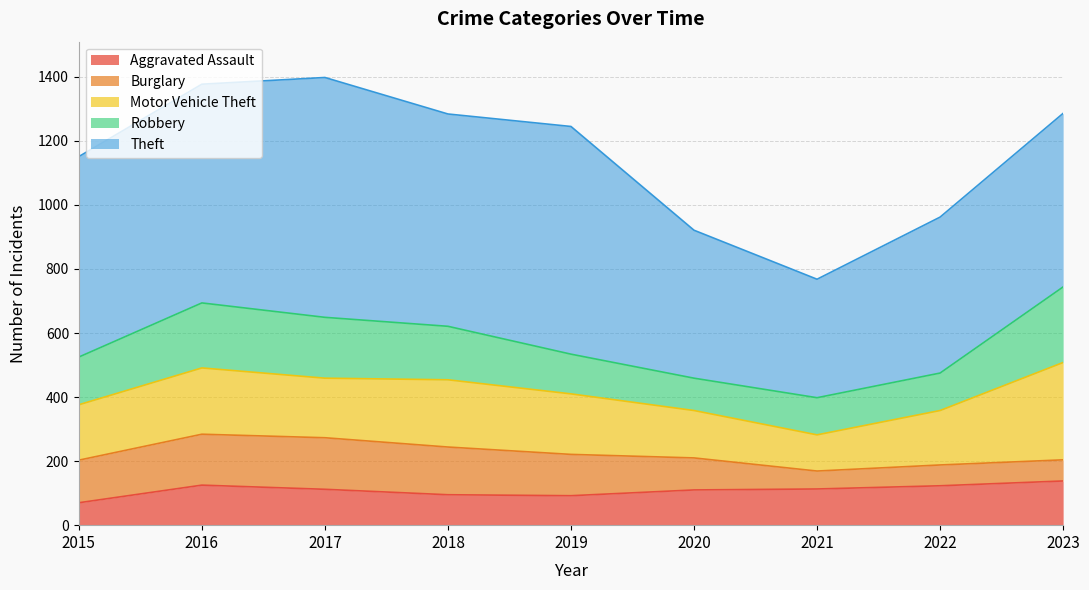

True or false: Robbery and Burglary cross at least once.

True